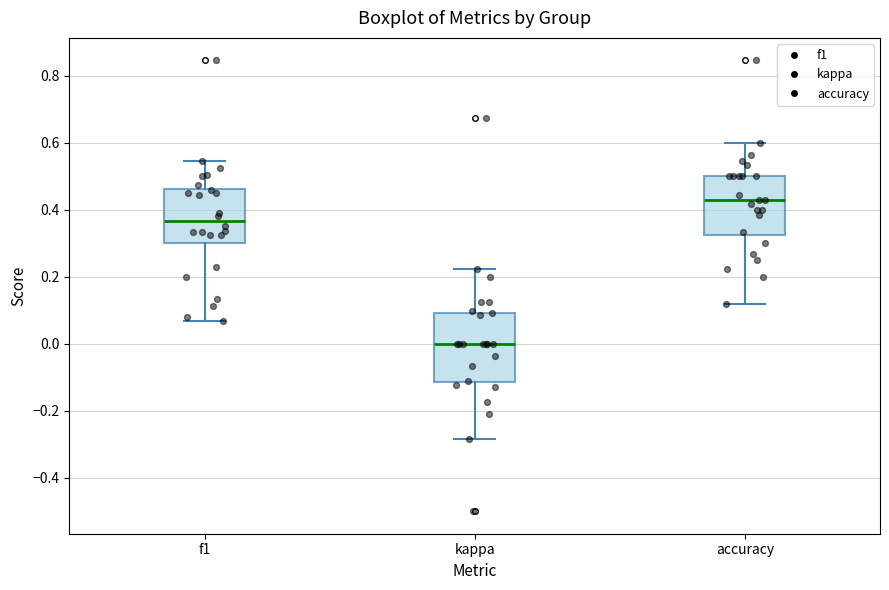

Which box's median line is the highest?

accuracy